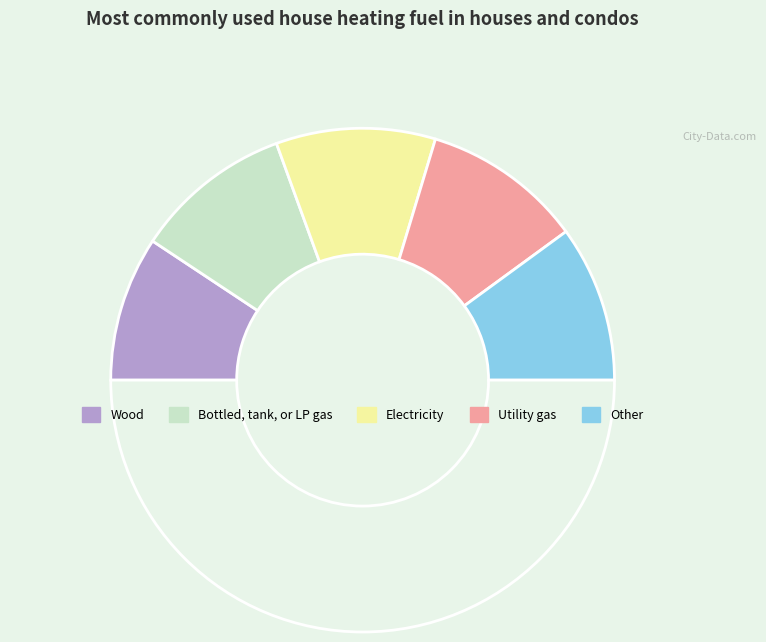

How many slices are in this pie chart?

6